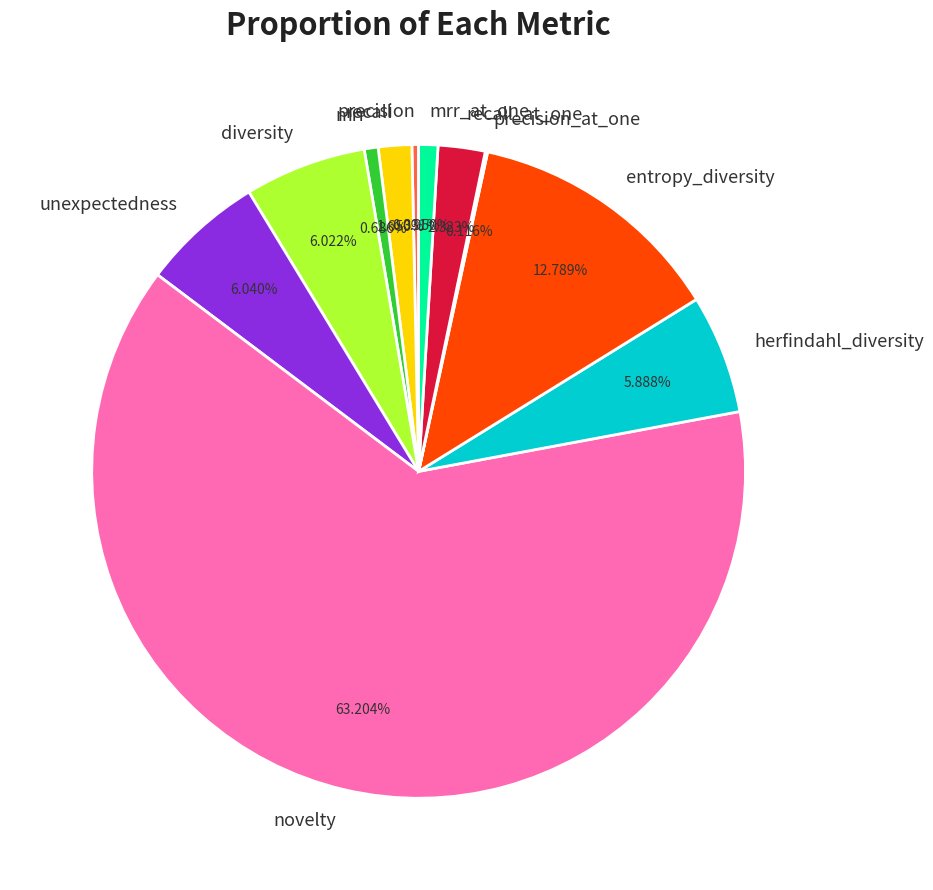

To the nearest percent, what is the difference between the largest and smallest slice percentages?

63%